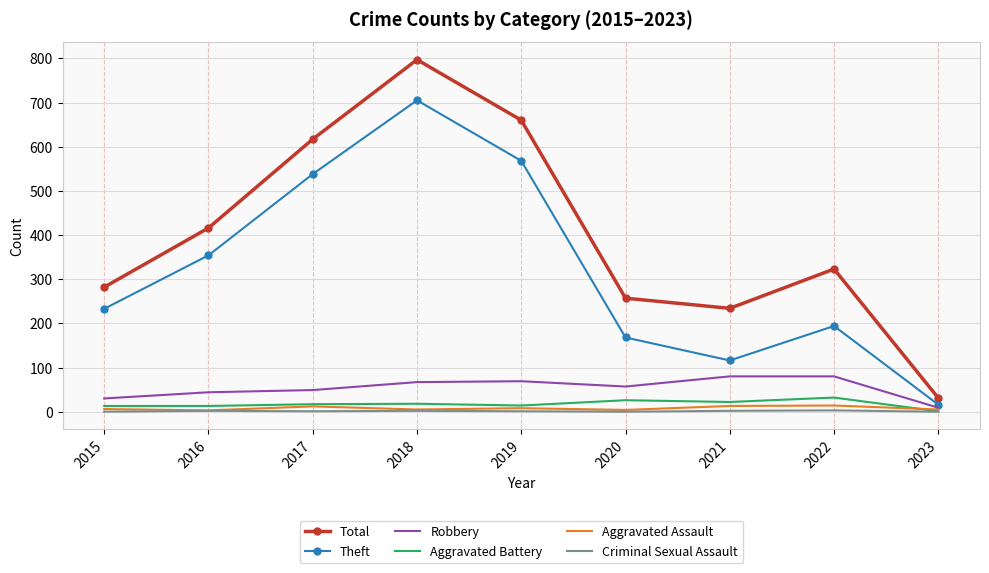

Which series has the largest total across all categories?

Total